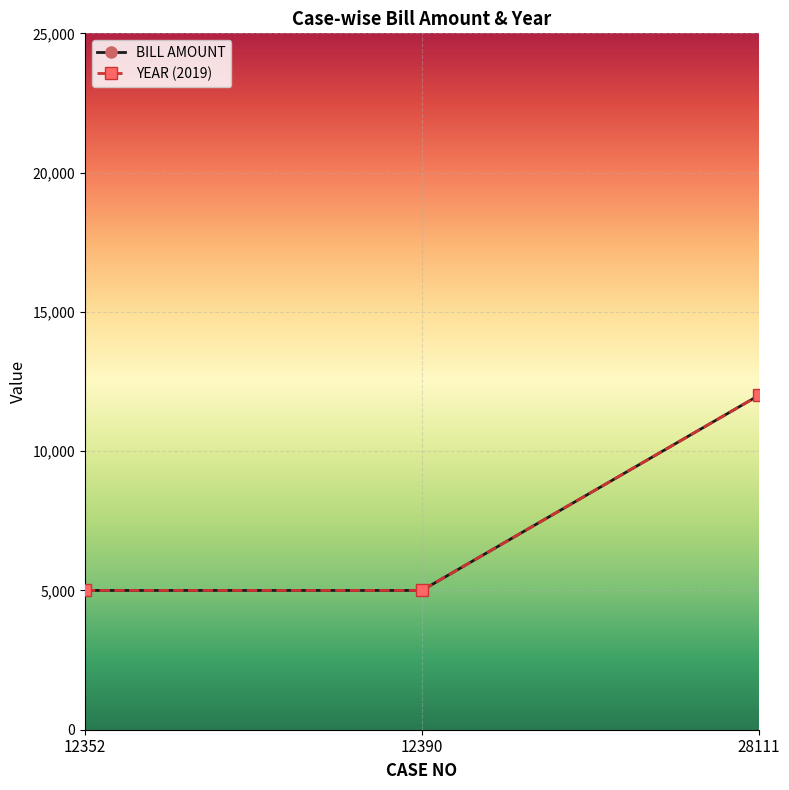

How many data points in YEAR (2019) are above 5000?

1